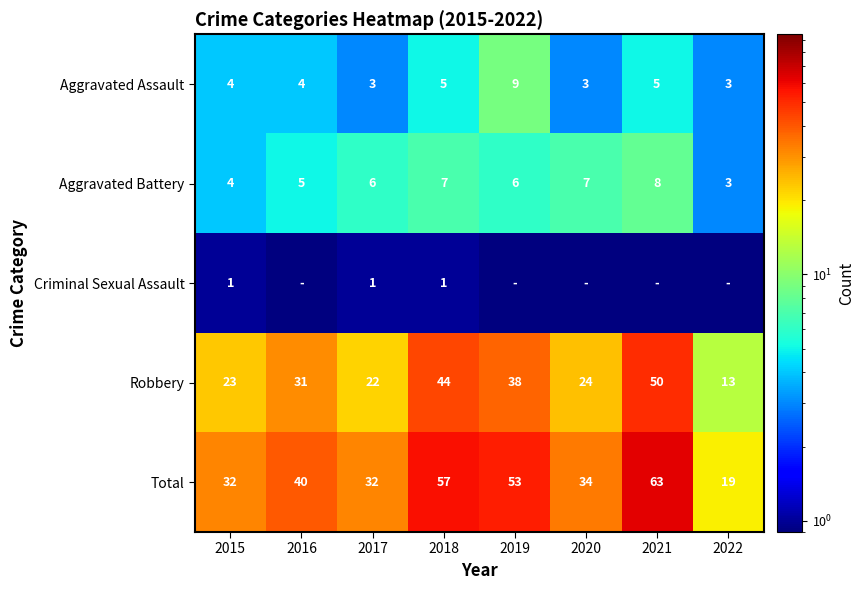

Which category has the lowest value across all series?

2016